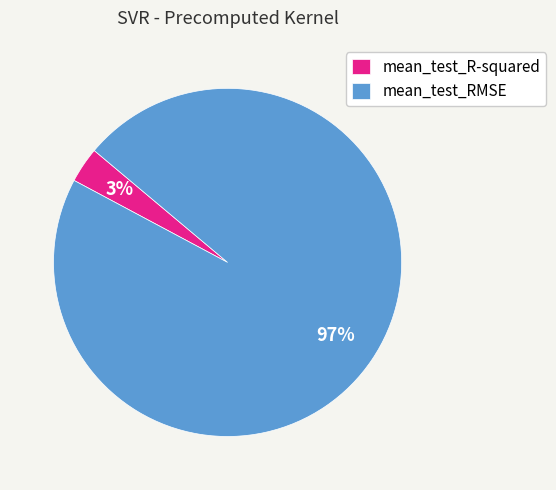

To the nearest percent, what is the combined percentage of mean_test_R-squared and mean_test_RMSE?

100%